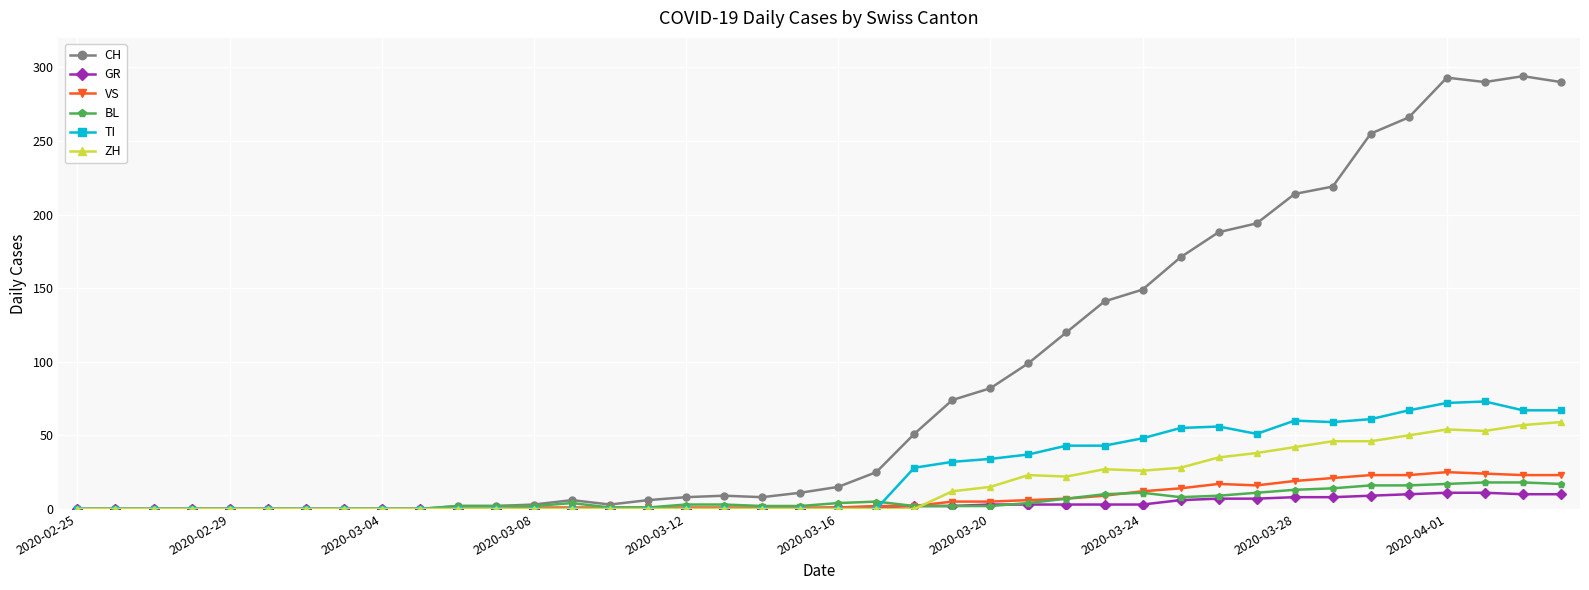

At how many categories does at least one series exceed 127?

13